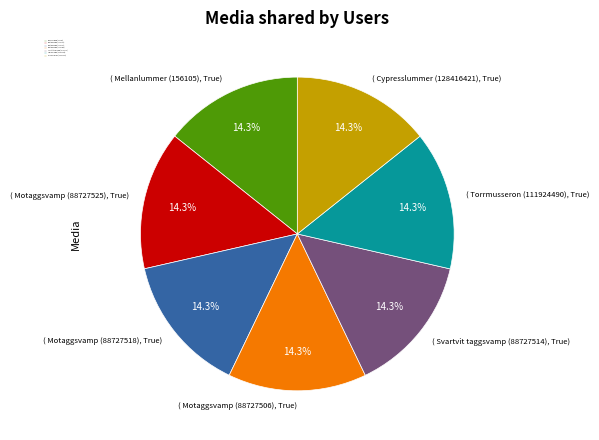

The Motaggsvamp (88727518) slice represents 14% of the pie. True or false?

True